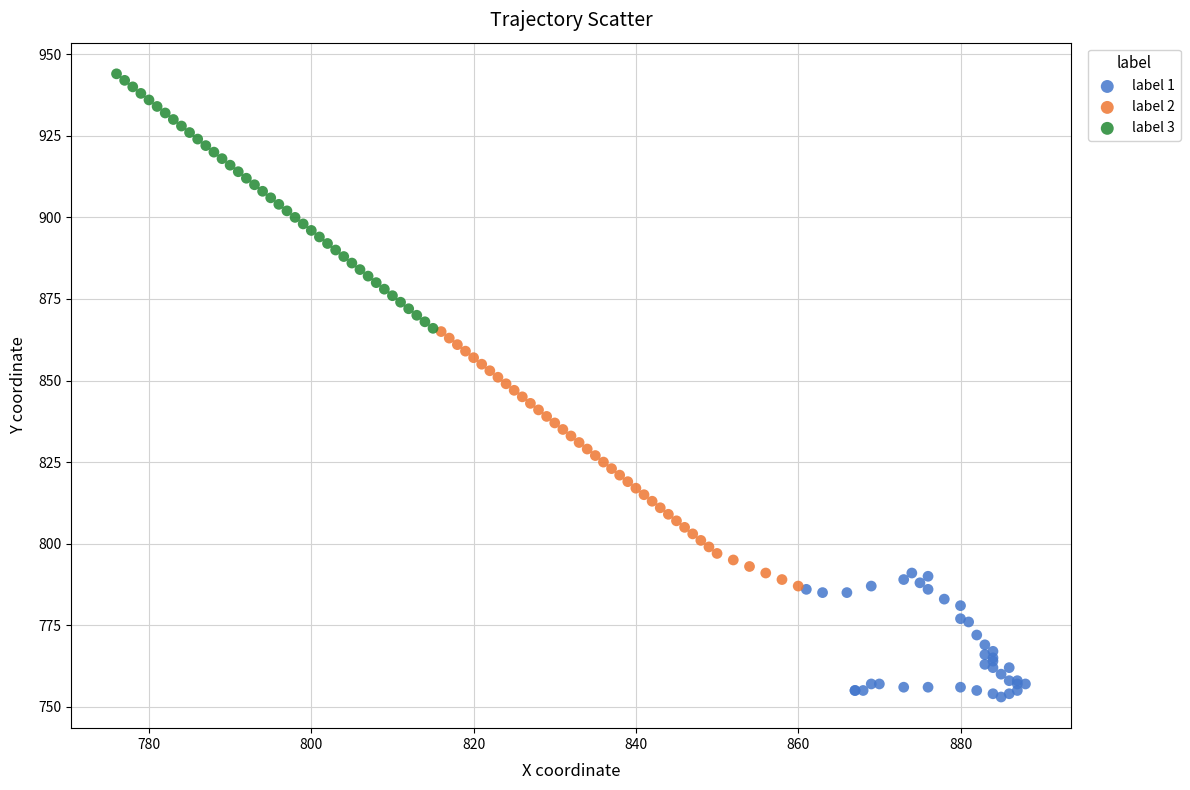

Which series reaches the maximum Y coordinate?

label 3